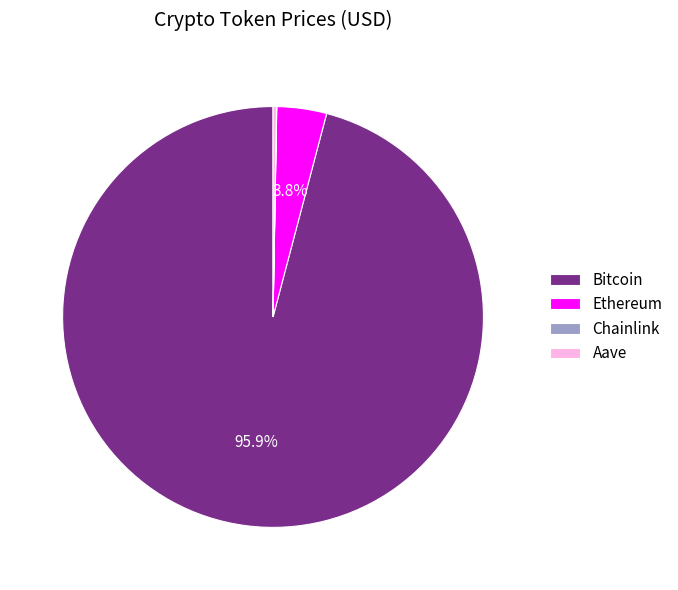

Does any single category account for the majority?

Yes